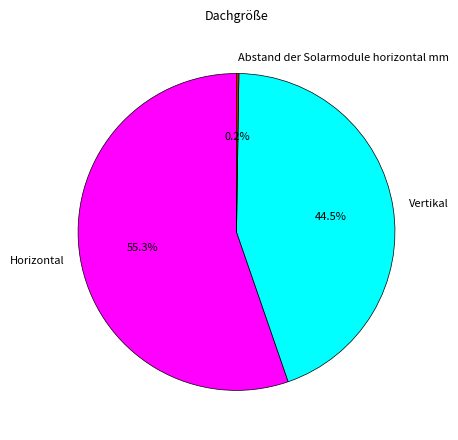

Which has a higher value, Vertikal or Horizontal?

Horizontal